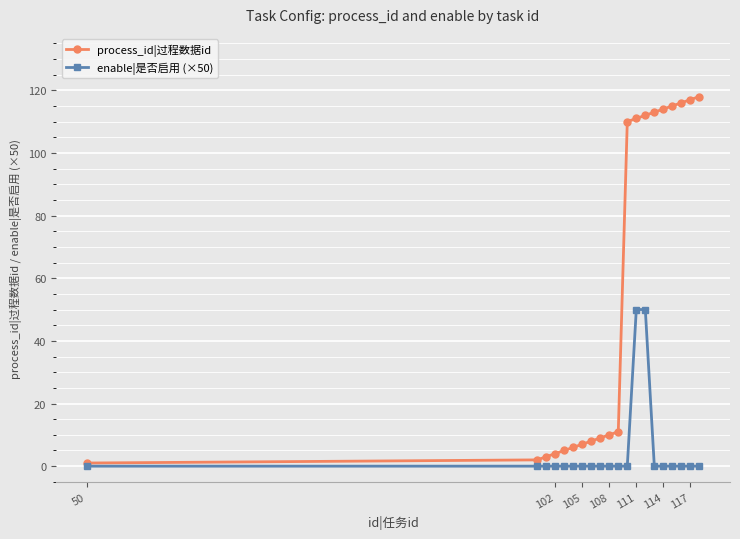

Which series has the widest spread of values?

process_id|过程数据id